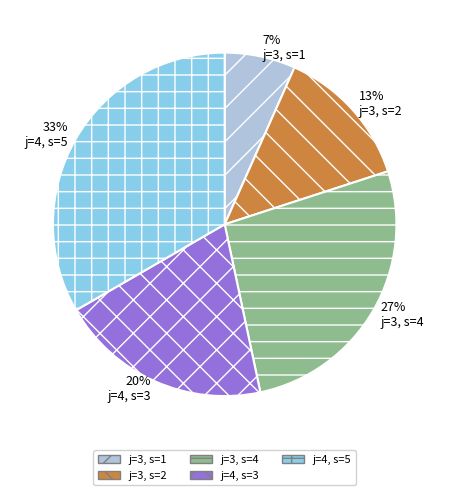

Between j=3, s=1 and j=3, s=2, which is larger?

j=3, s=2